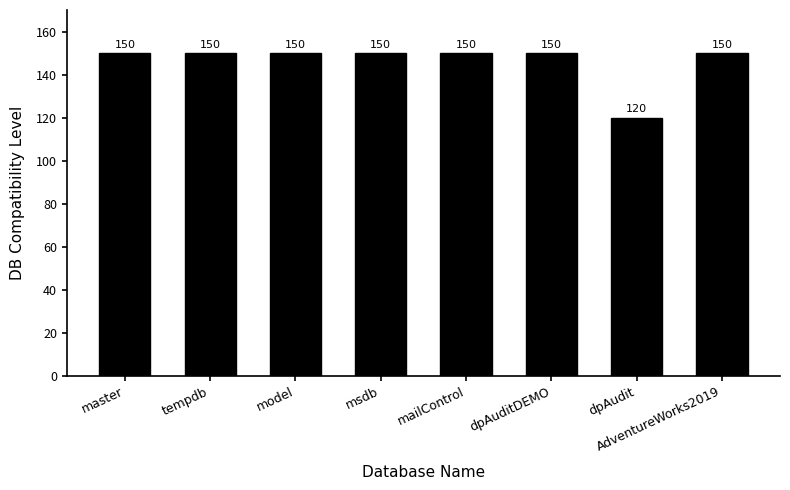

What is the difference between the values at tempdb and dpAudit?

30